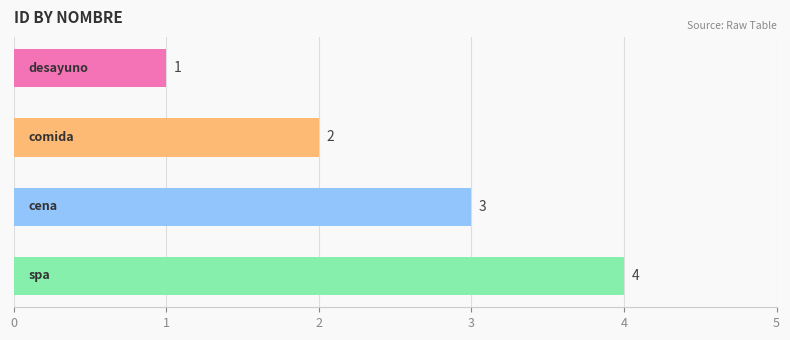

Count the values in the range 2 to 4.

3